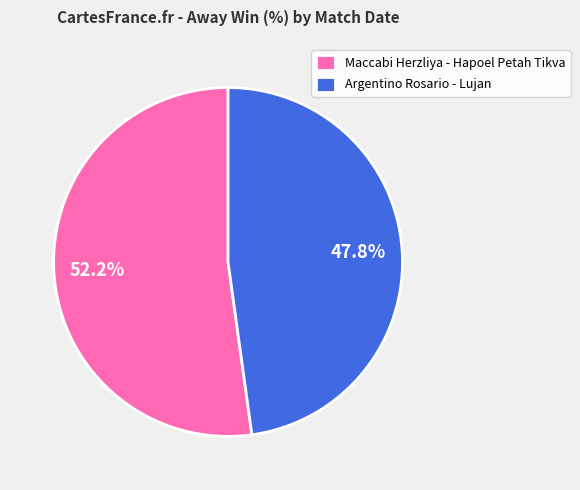

Which has a higher value, Argentino Rosario - Lujan or Maccabi Herzliya - Hapoel Petah Tikva?

Maccabi Herzliya - Hapoel Petah Tikva